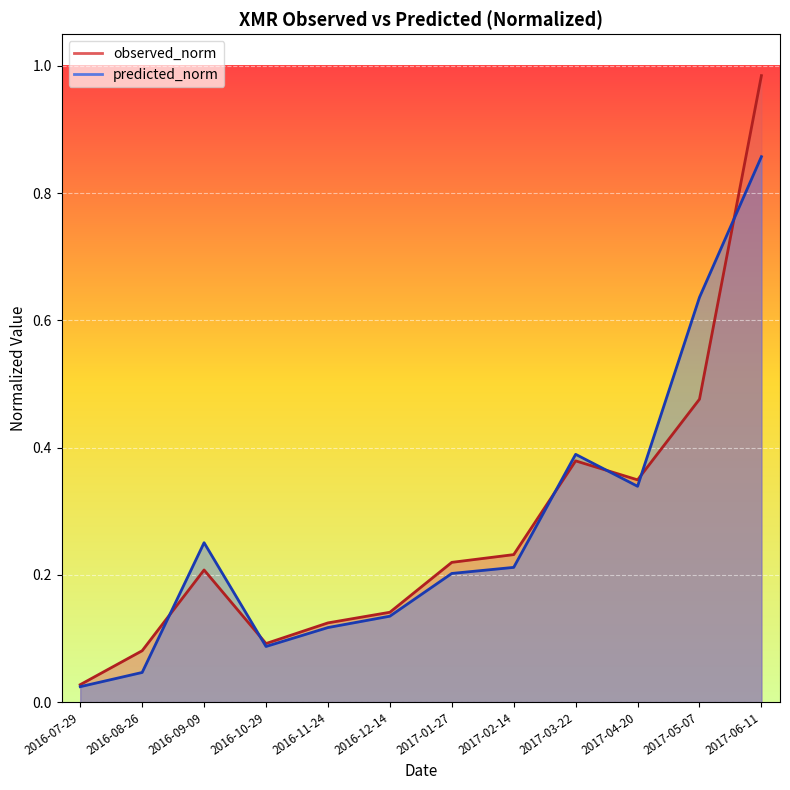

What is the average value of the predicted_norm series?

0.3